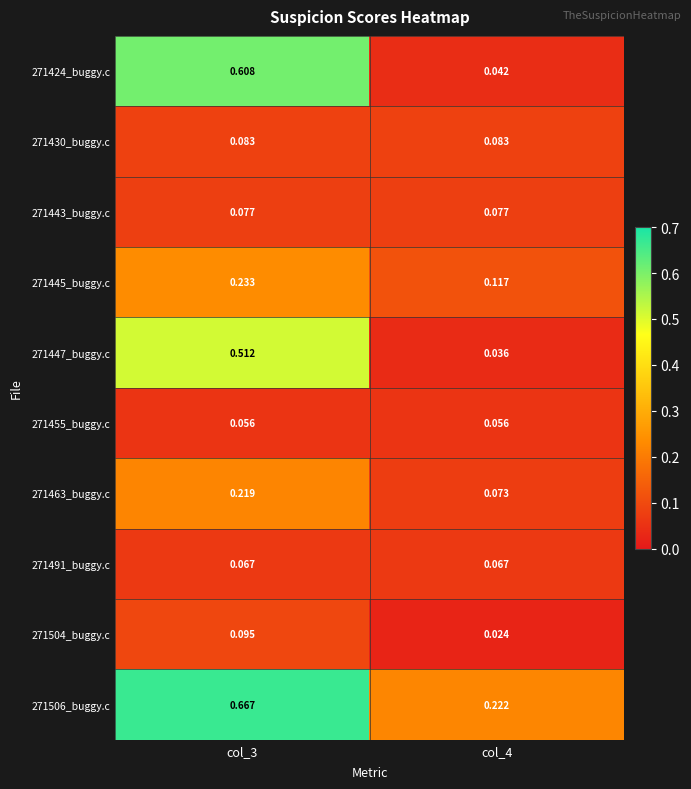

At col_3, list the series in order from largest to smallest.

271506_buggy.c, 271424_buggy.c, 271447_buggy.c, 271445_buggy.c, 271463_buggy.c, 271504_buggy.c, 271430_buggy.c, 271443_buggy.c, 271491_buggy.c, 271455_buggy.c